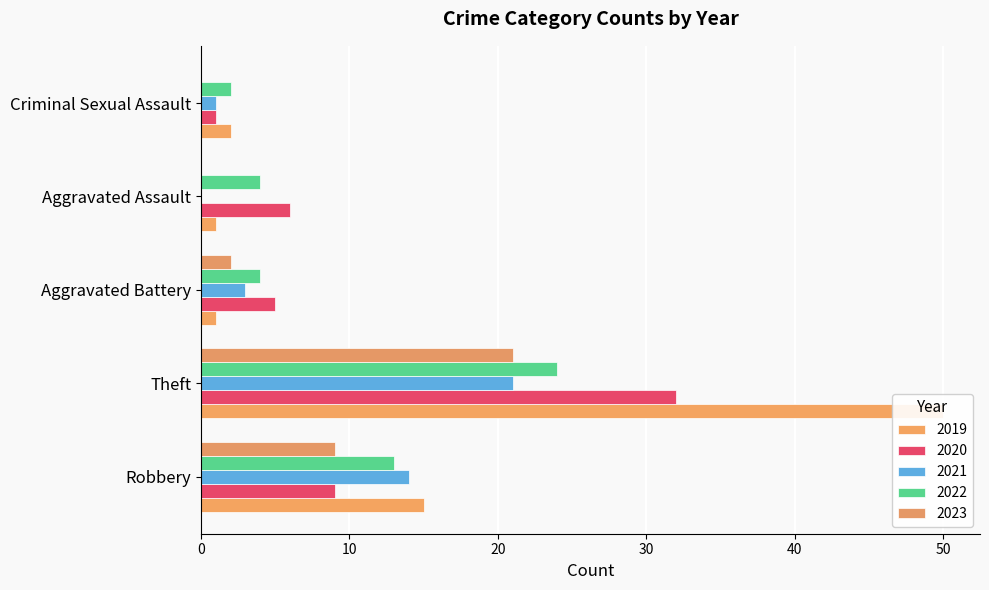

At which label does 2020 first exceed 5?

Aggravated Assault